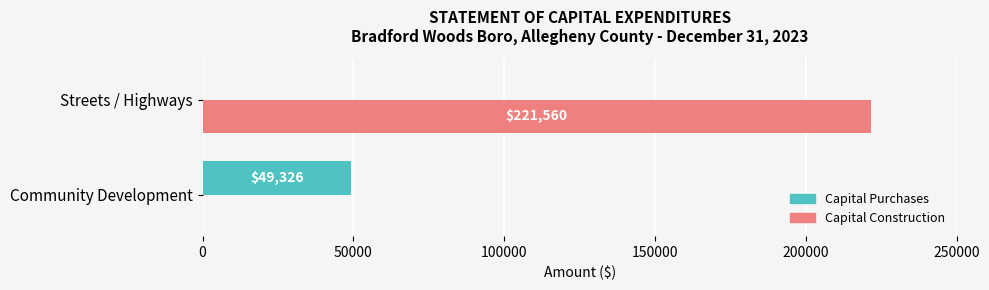

What is the sum of all Capital Purchases values?

49326